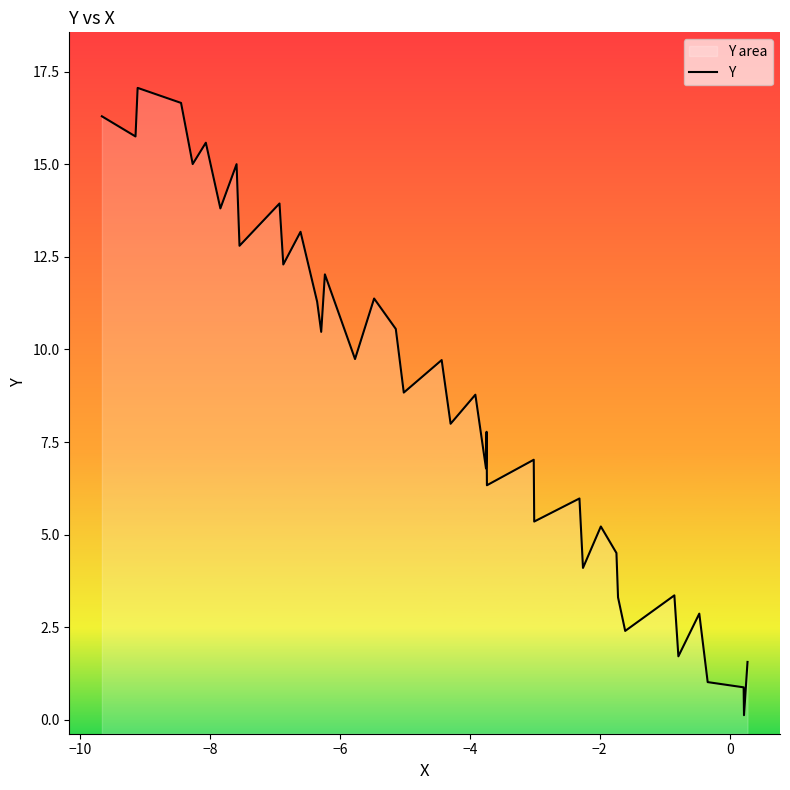

What is the average value?

8.7